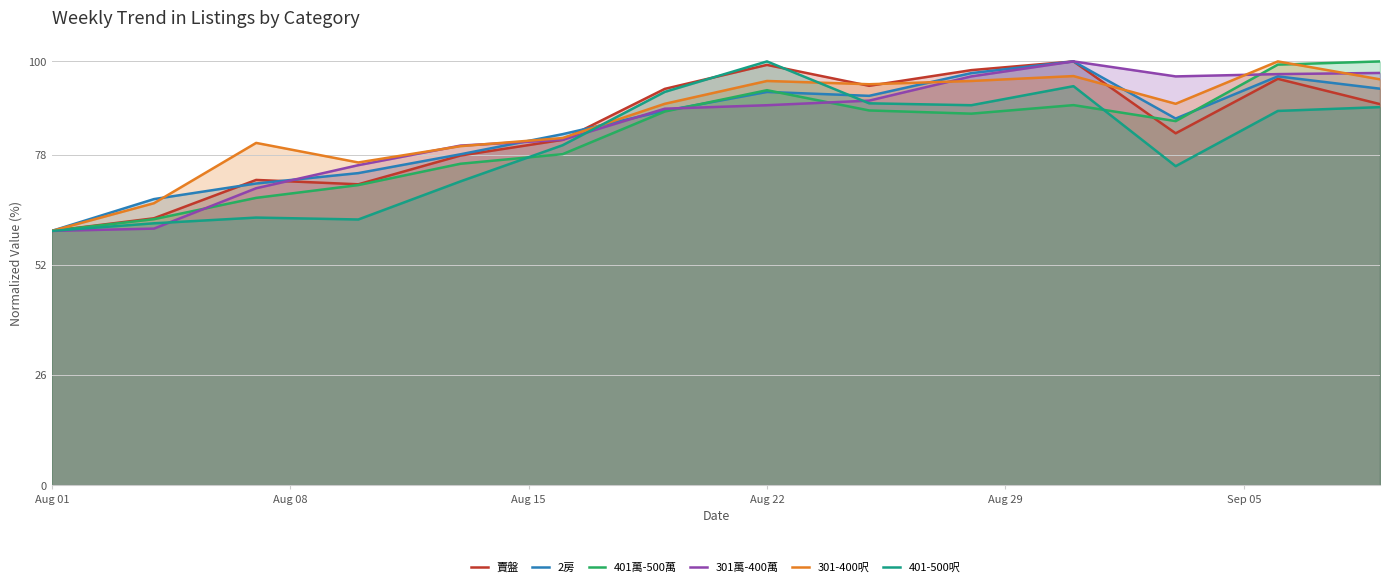

After their last crossing, which series has the higher values: 401-500呎 or 賣盤?

賣盤